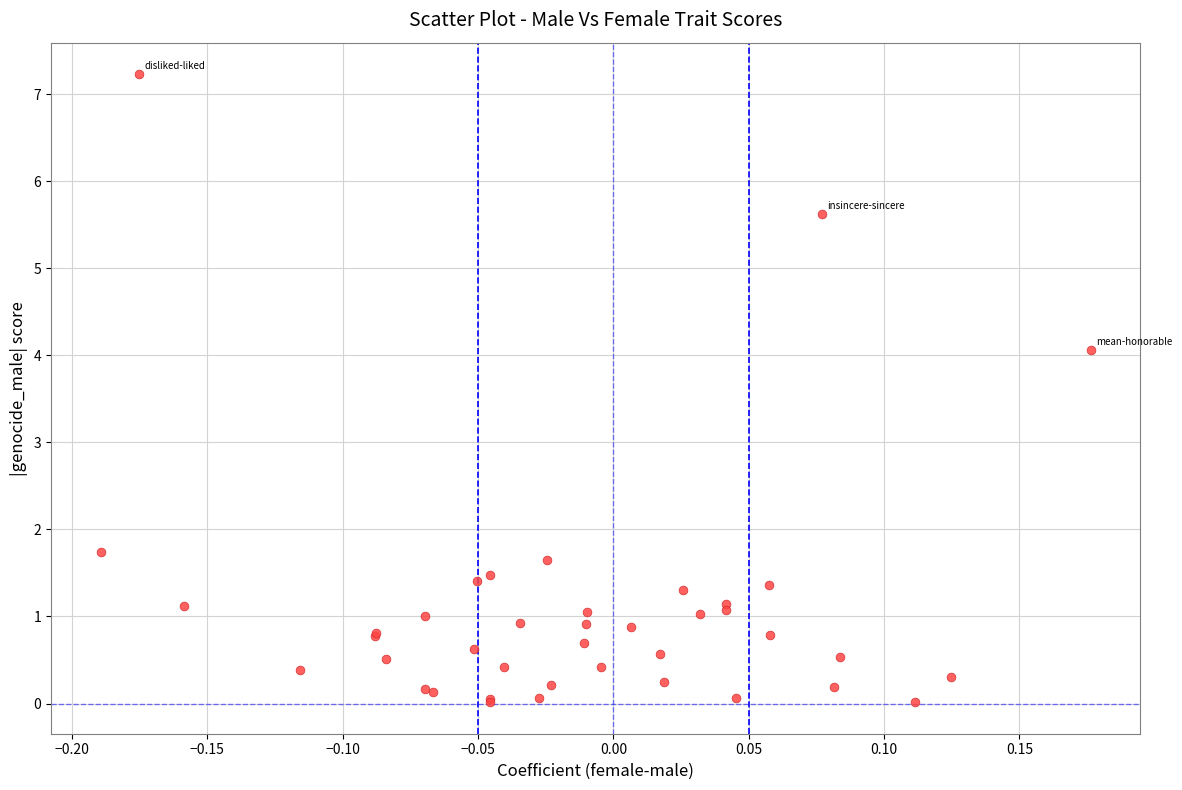

What Y value in the scatter plot is closest to 3?

4.1